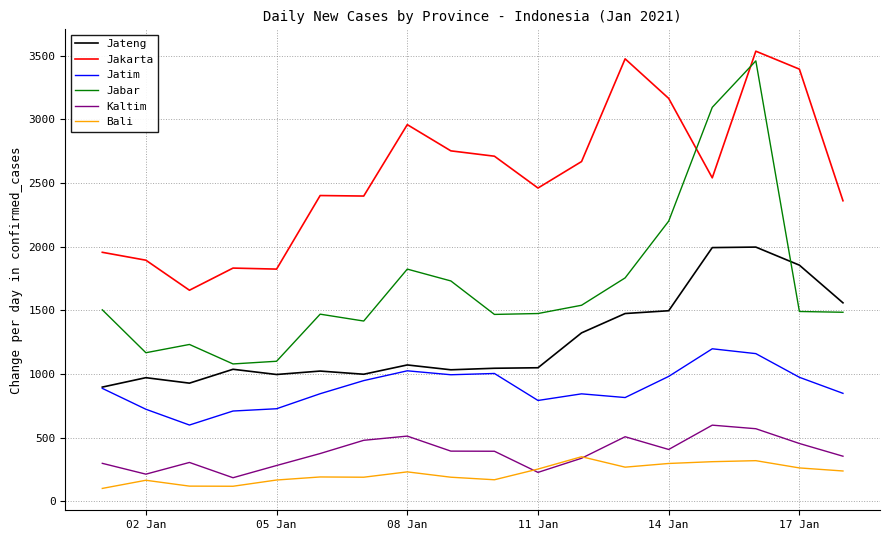

True or false: Jakarta and Jateng intersect in this chart.

False